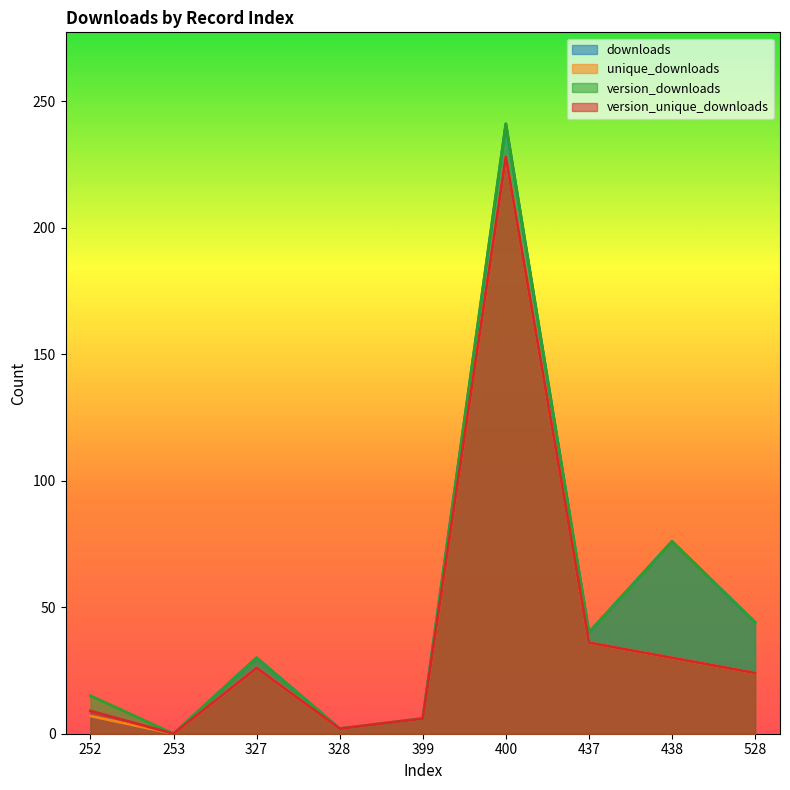

How many data points in unique_downloads are less than 24?

4